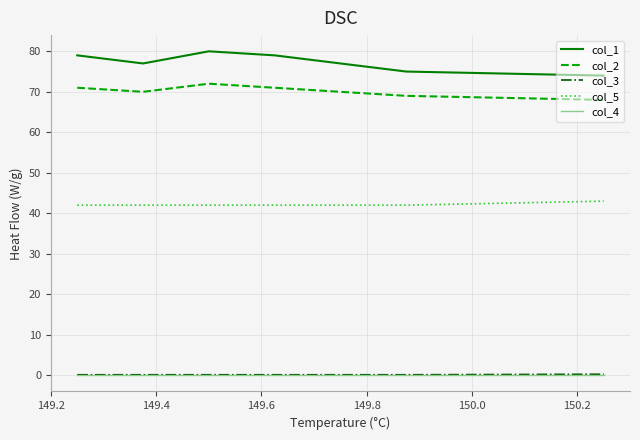

True or false: col_4 and col_2 intersect in this chart.

False